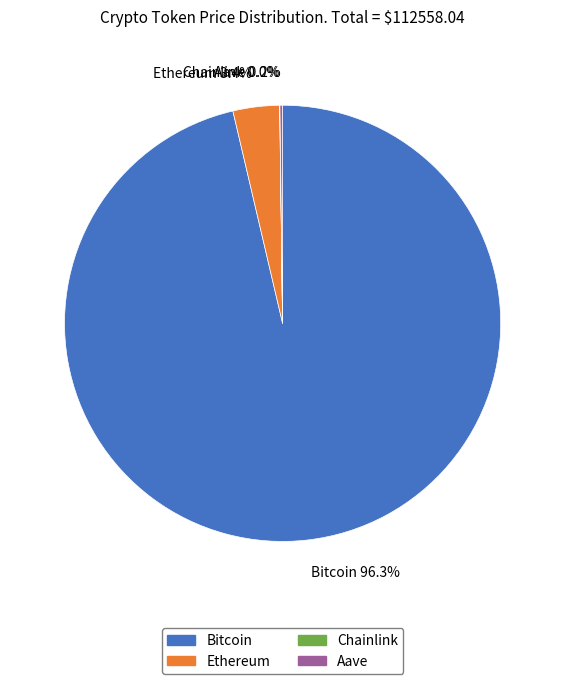

How much of the chart is everything except Ethereum?

96.6%